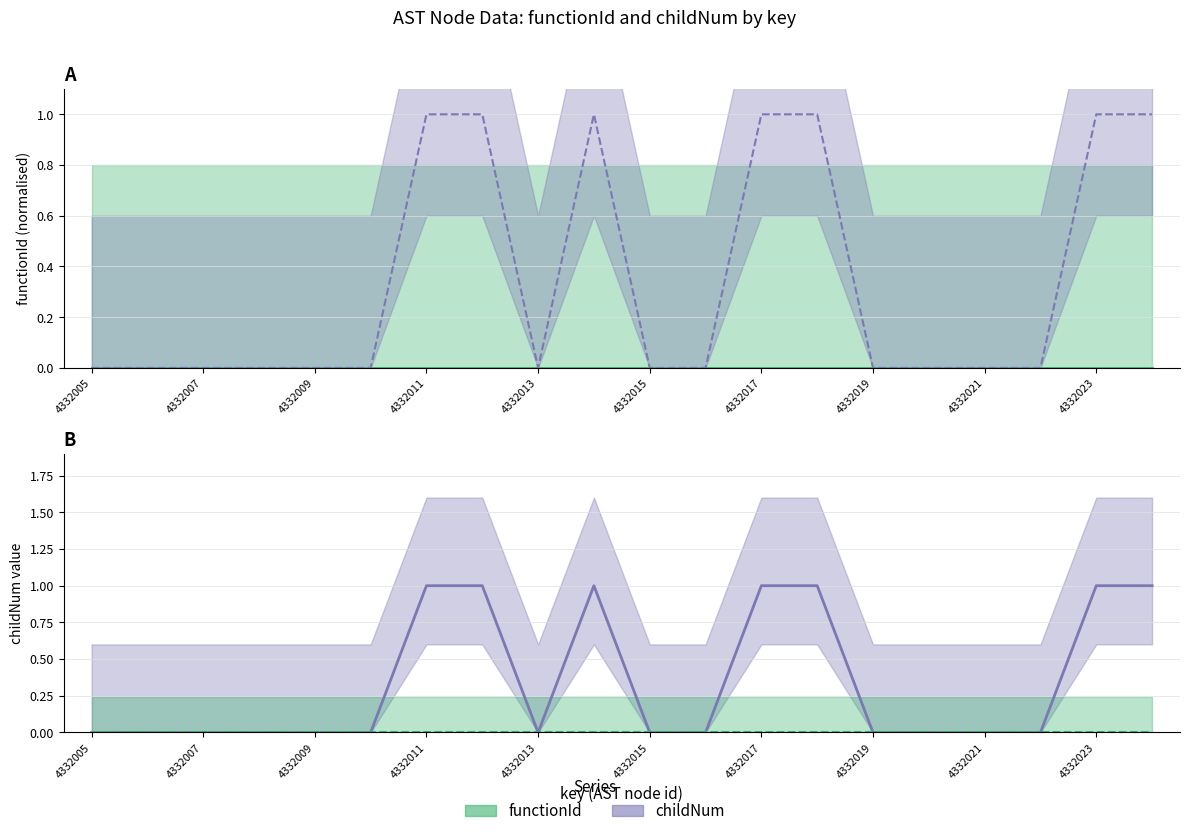

What is the change in value from 4332007 to 4332023?

+1